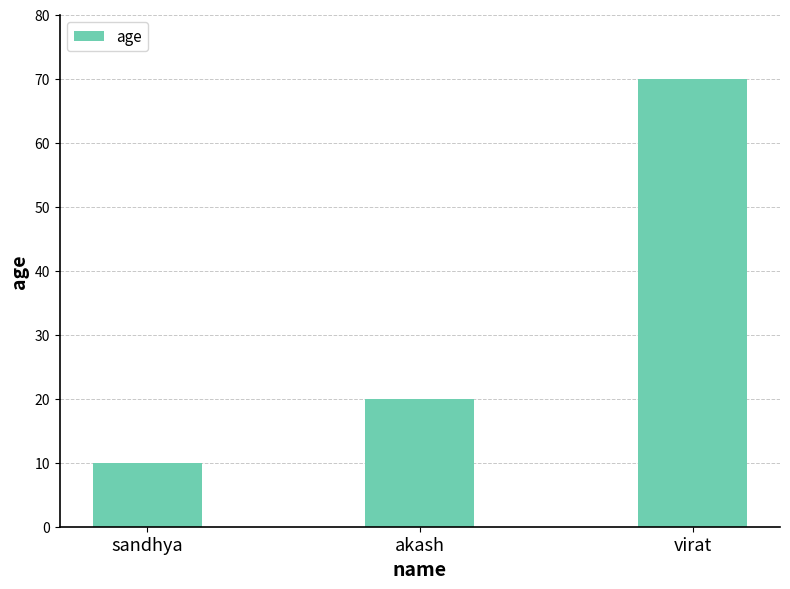

Rank the categories by value from highest to lowest.

virat, akash, sandhya